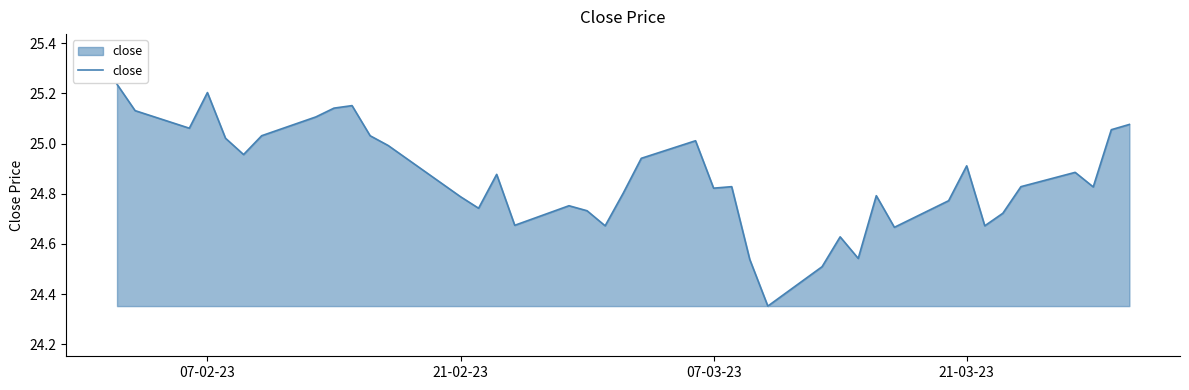

Does the chart display data point markers on the line(s)?

No